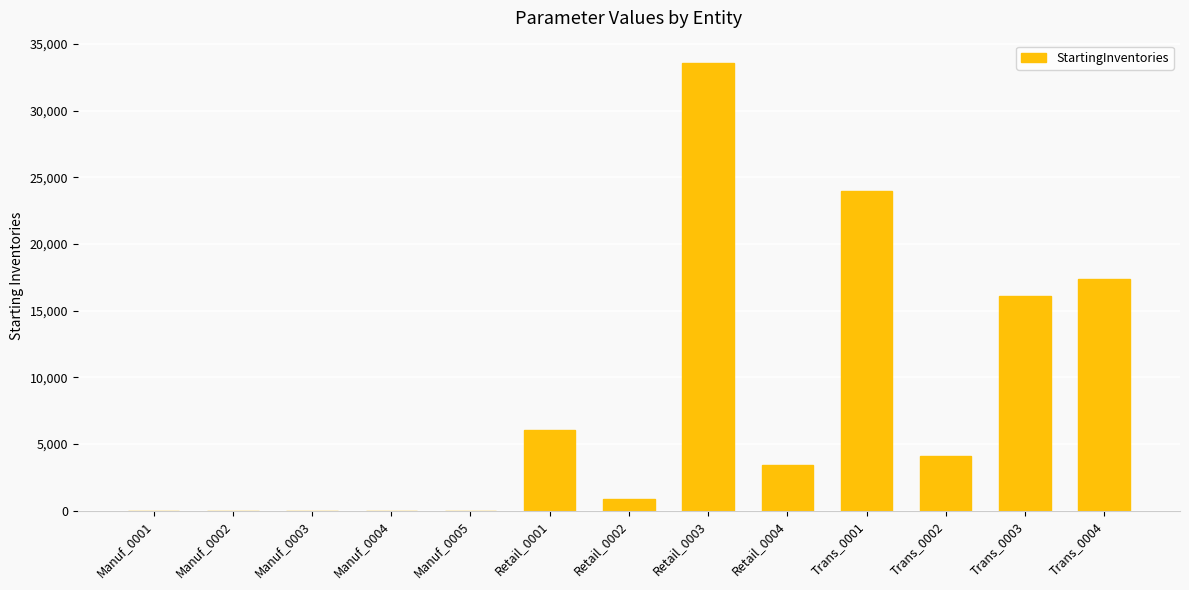

What is the change in value from Retail_0003 to Trans_0004?

-16172